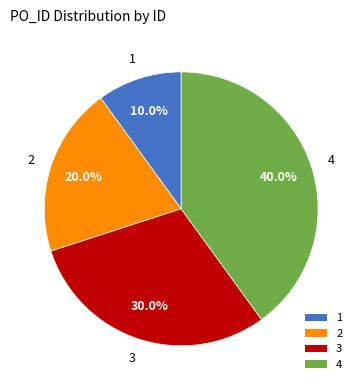

How many segments does this pie chart have?

4